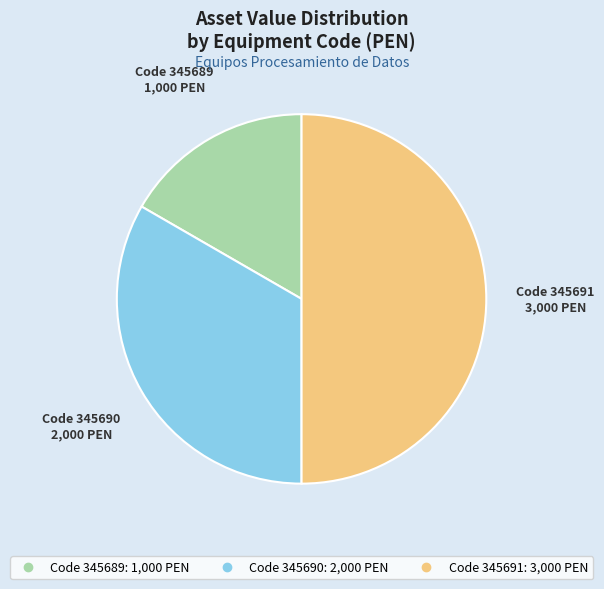

What is the smallest slice in the pie chart?

345689